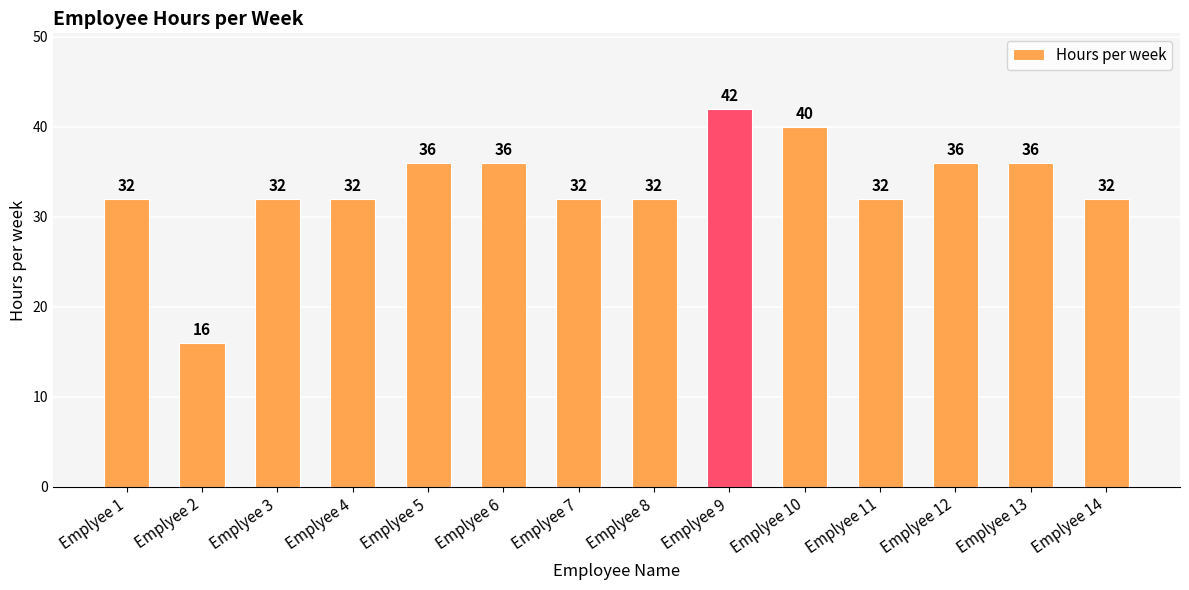

What is the difference between the second highest and minimum values?

24